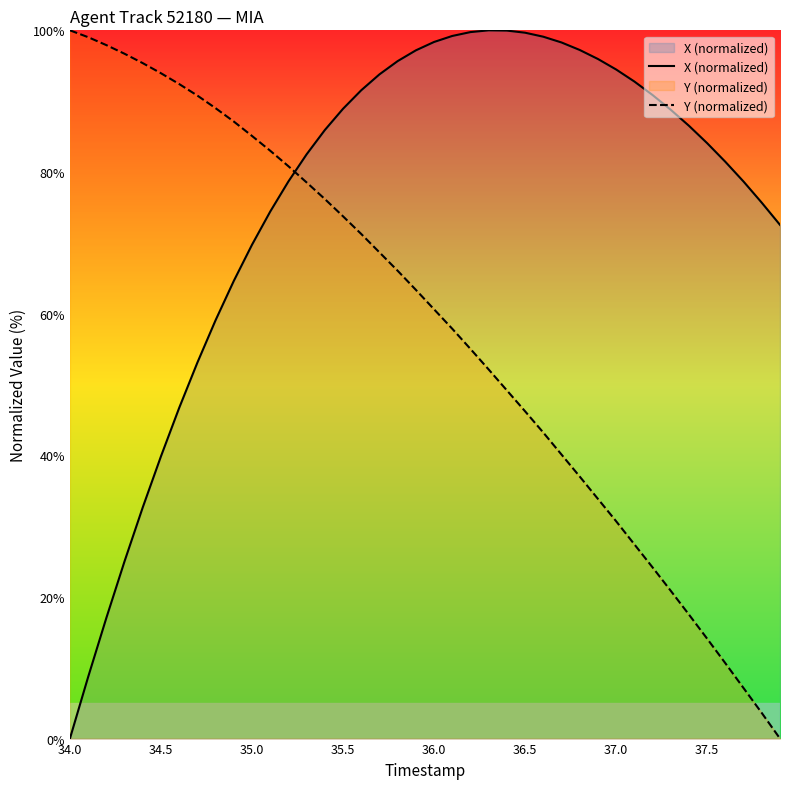

The value of Y (normalized) at 37.0 is 30.7. True or false?

True